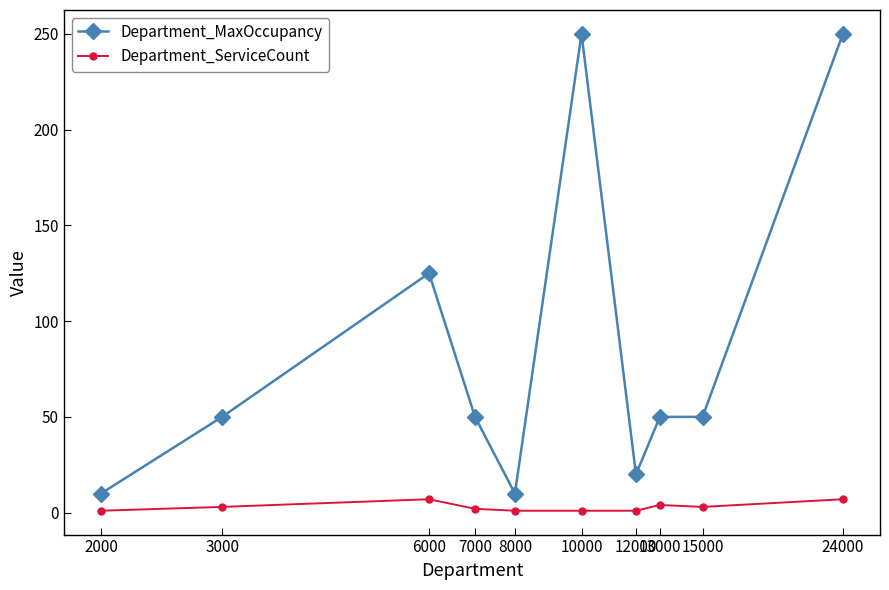

At how many categories does at least one series exceed 89?

3